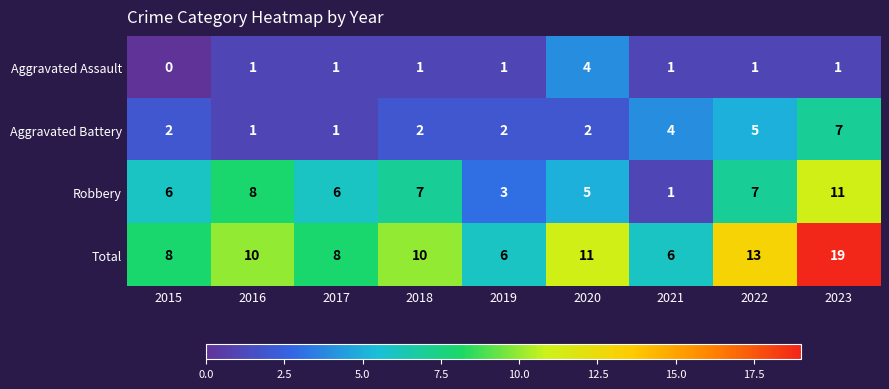

At how many categories does at least one series exceed 12?

2